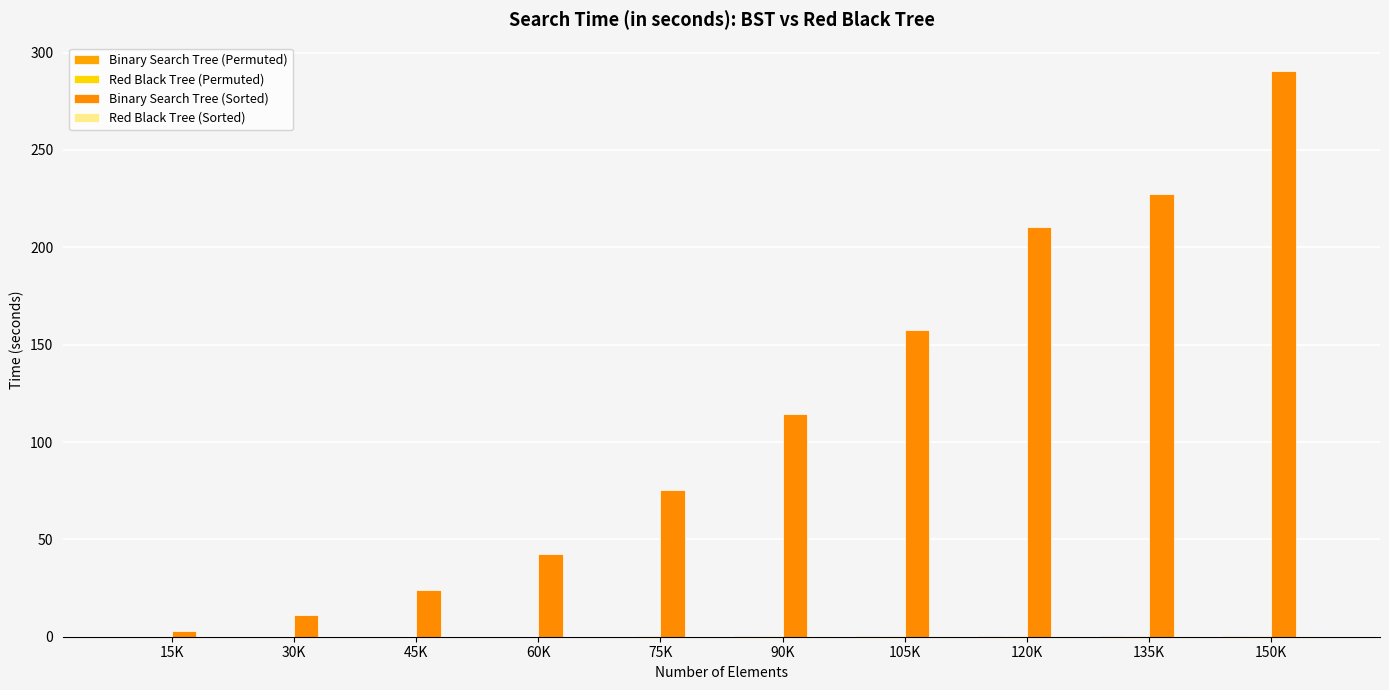

Is the value of Red Black Tree (Sorted) at 60K greater than the value of Binary Search Tree (Permuted) at 60K?

No